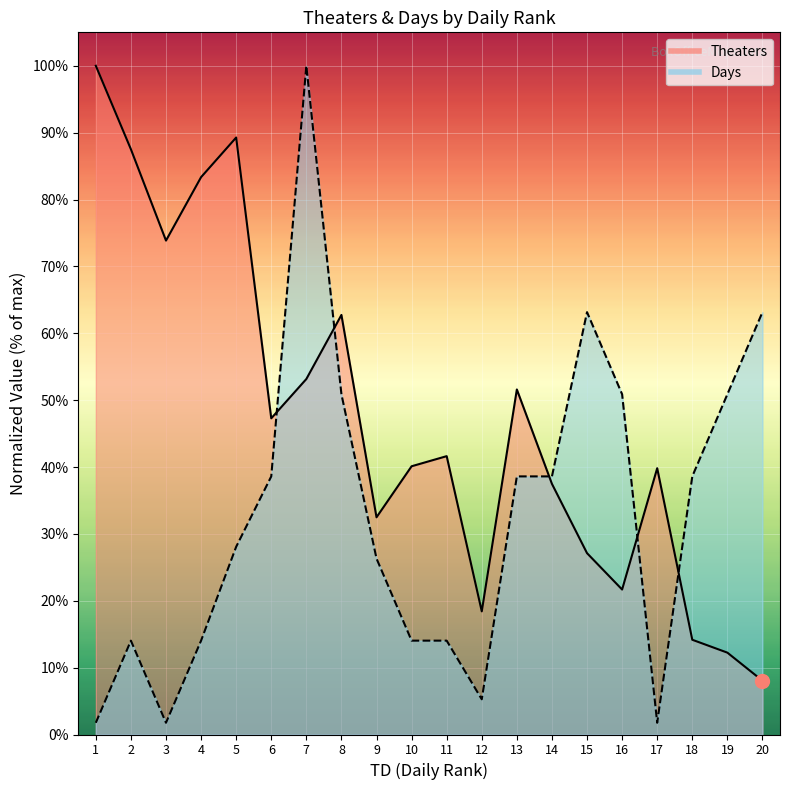

Reading left to right, what are all the values shown in this chart?

Theaters: 100.0	87.5	73.9	83.3	89.3	47.3	53.2	62.7	32.5	40.1	41.6	18.4	51.6	37.5	27.1	21.7	39.8	14.2	12.2	8.0
Days: 1.8	14.0	1.8	14.0	28.1	38.6	100.0	50.9	26.3	14.0	14.0	5.3	38.6	38.6	63.2	50.9	1.8	38.6	50.9	63.2